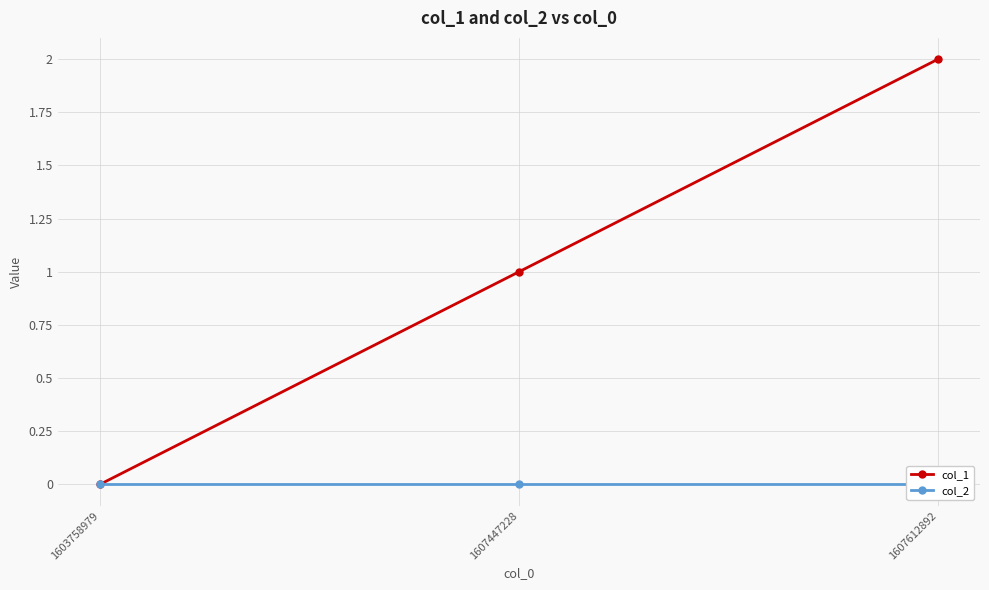

What is the difference between the maximum and minimum values in the col_1 series?

2